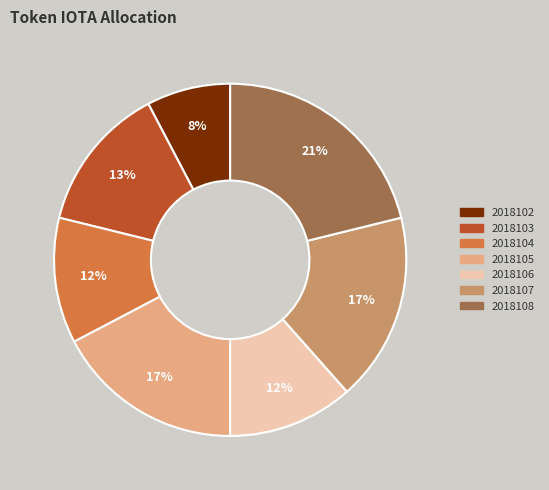

Is there any slice that represents more than half of the pie?

No